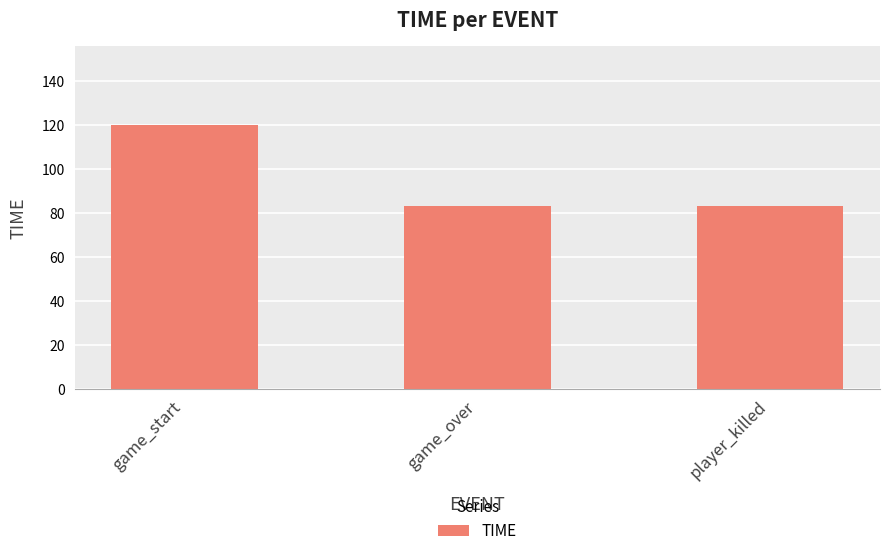

What is the average value?

95.4